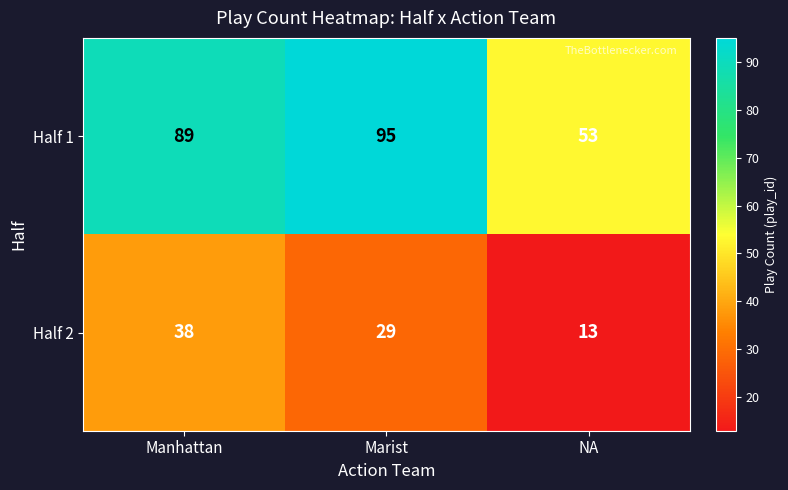

At how many categories does at least one series exceed 44?

3